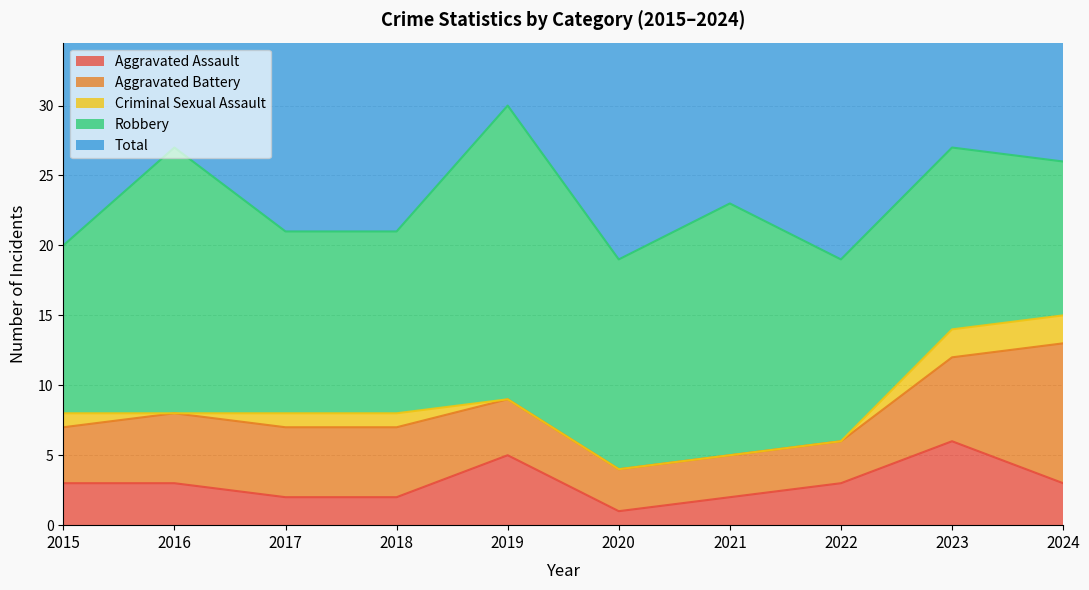

True or false: Criminal Sexual Assault has more than 1 points higher than both neighbors.

False